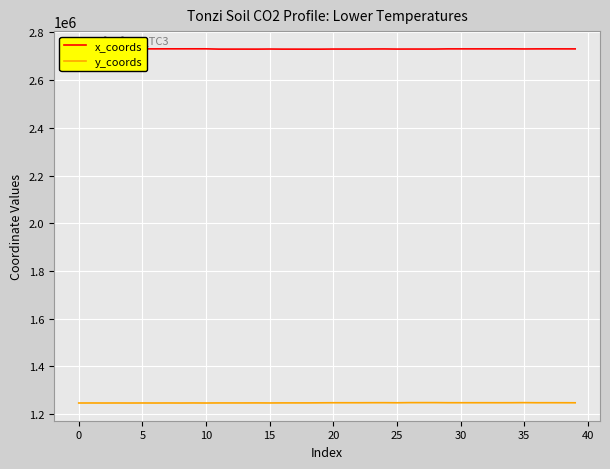

What is the sum of all y_coords values?

49899117.6